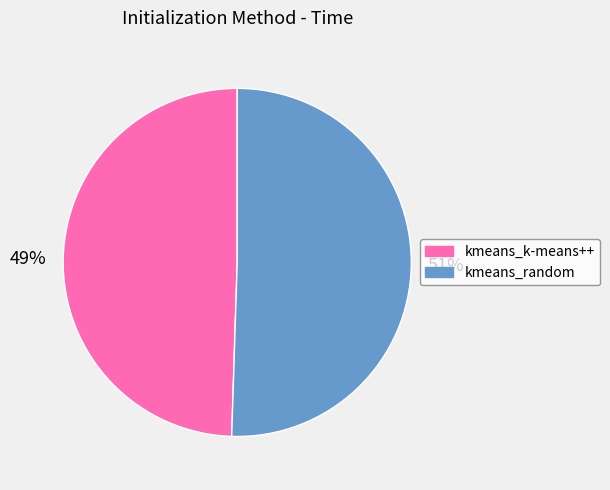

The kmeans_k-means++ slice represents 49% of the pie. True or false?

True